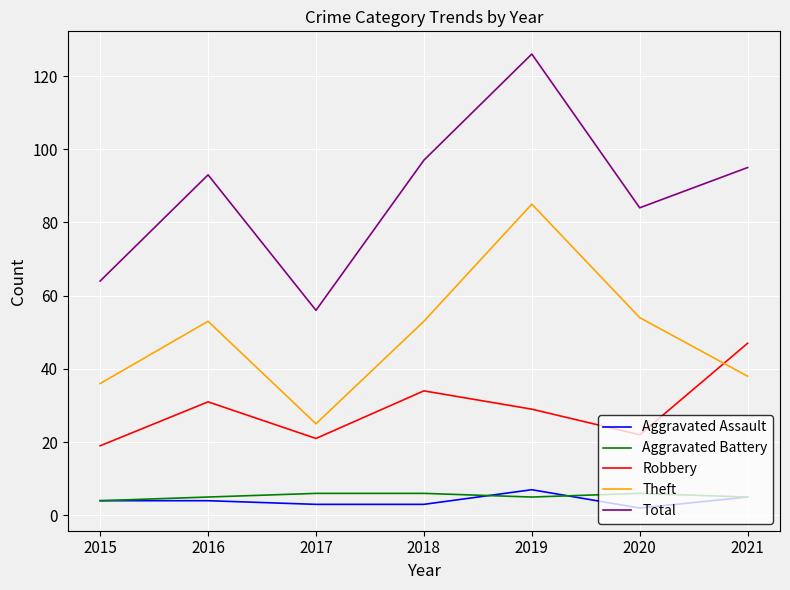

Which series has the widest spread of values?

Total